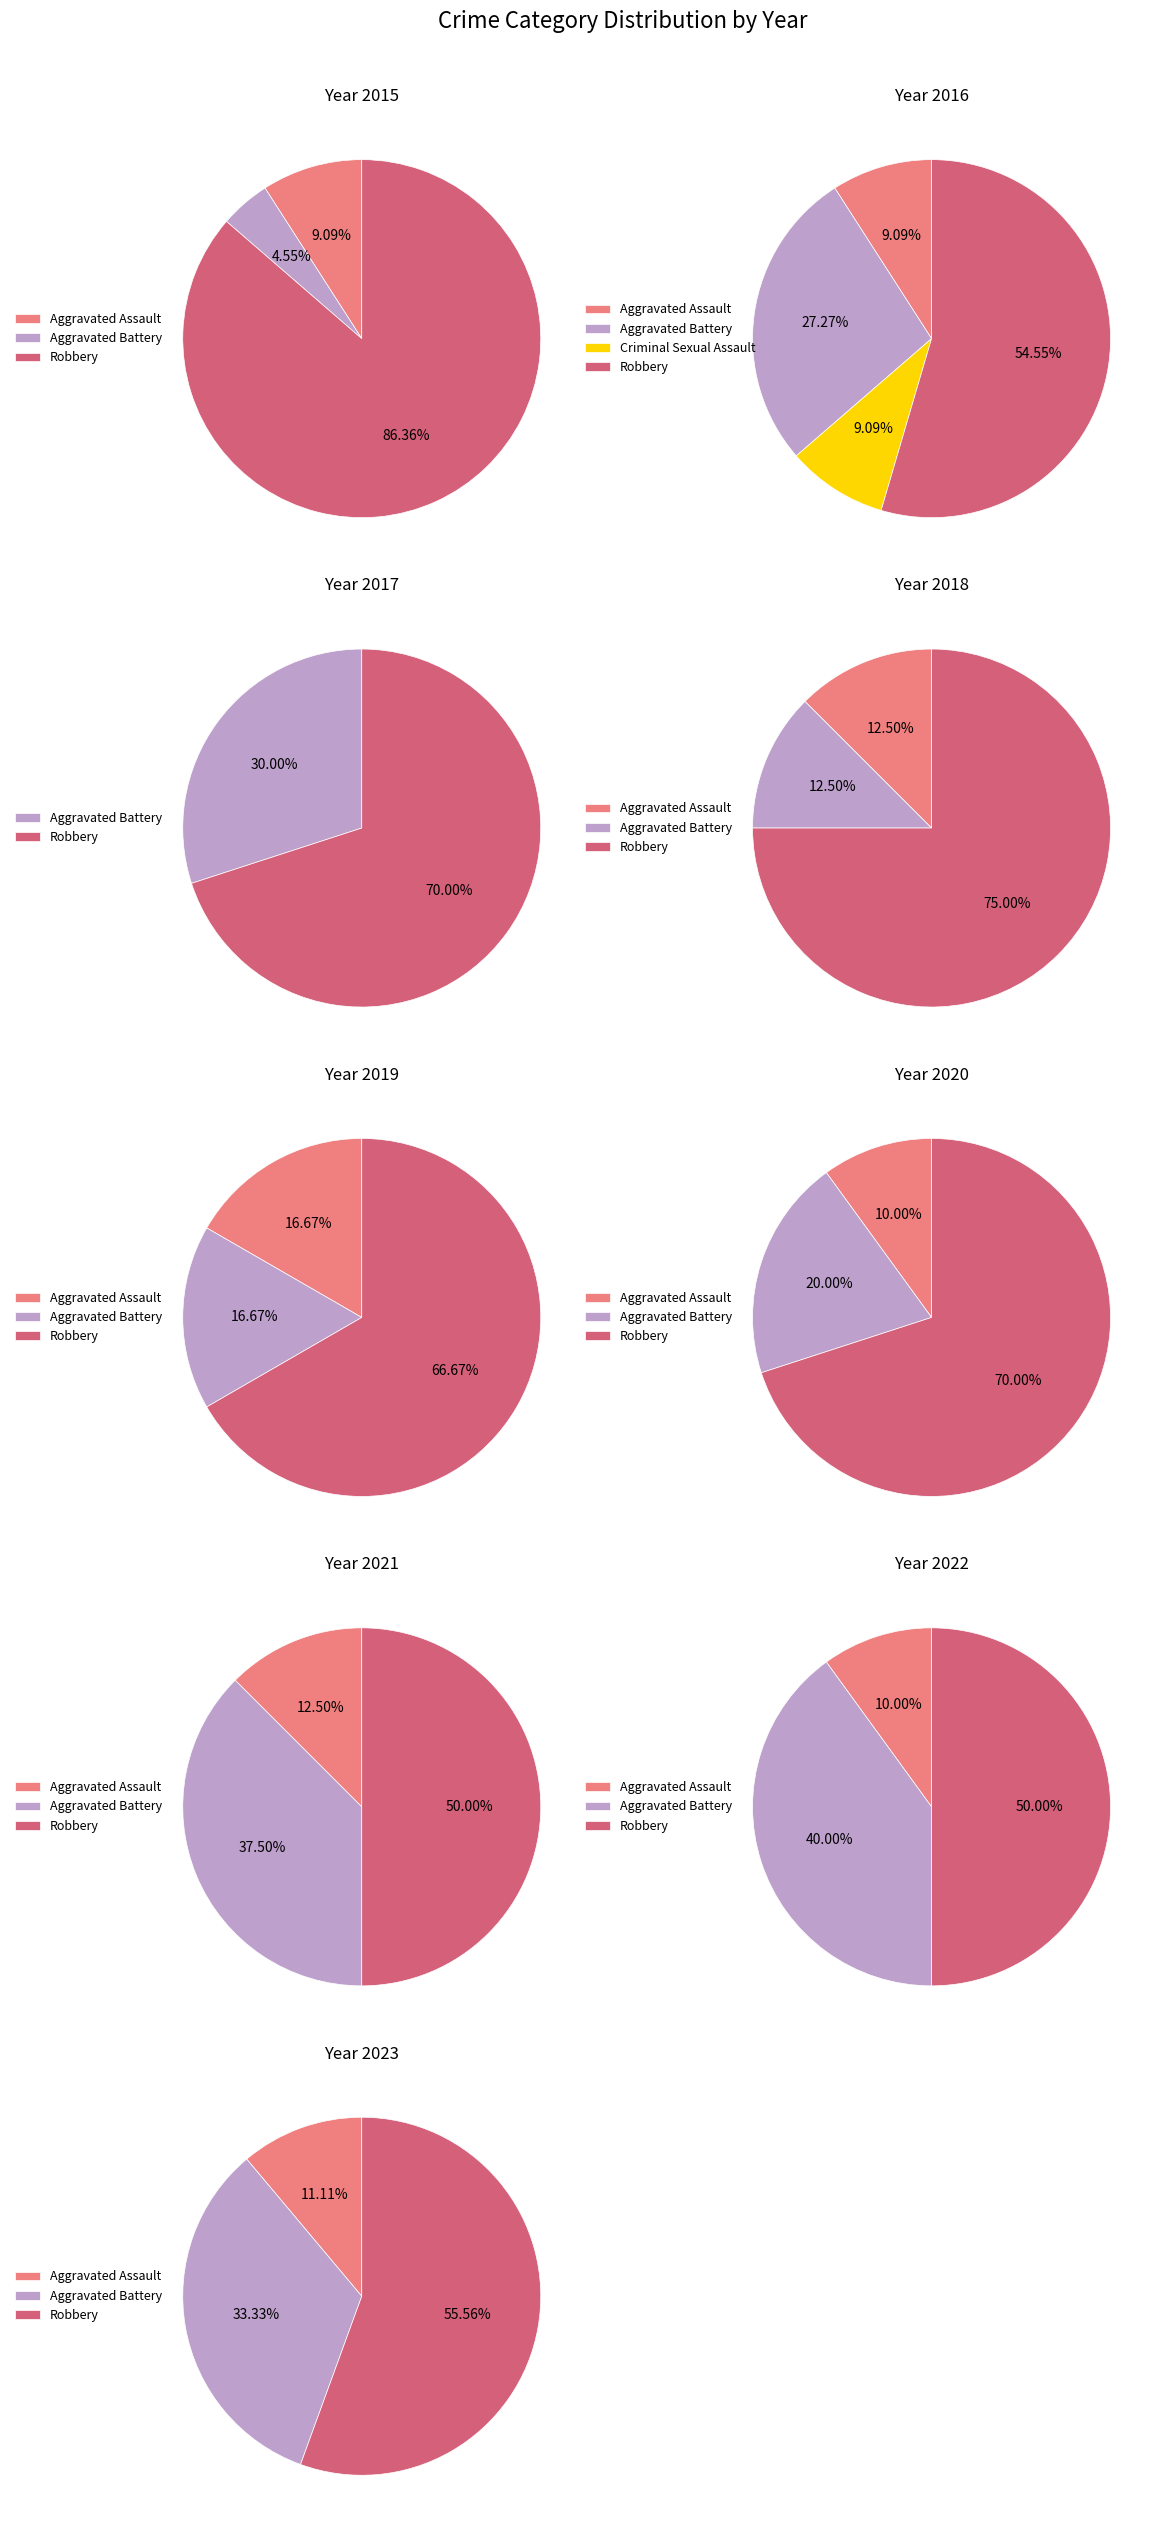

How many segments does this pie chart have?

4